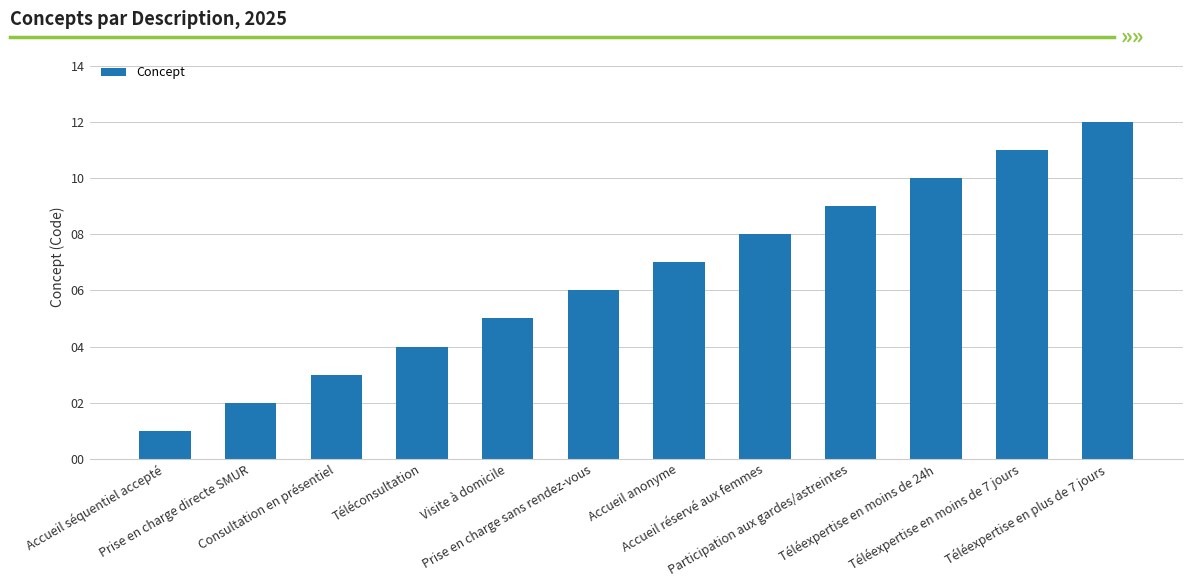

Are the bars horizontal?

No